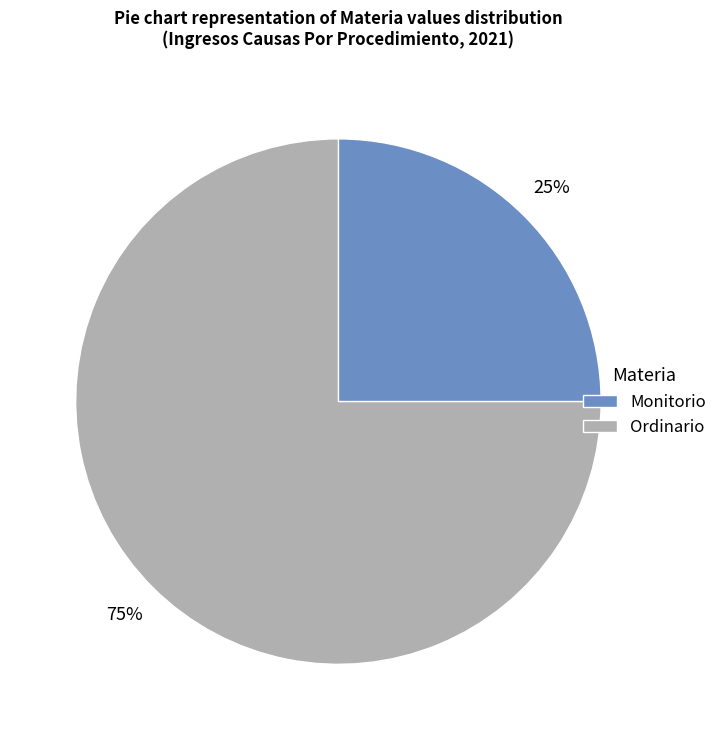

What percentage is the Ordinario slice, to the nearest percent?

75%